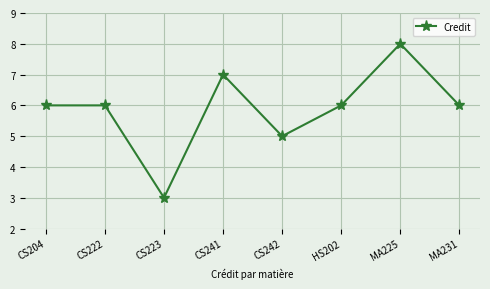

What is the approximate value at MA225?

8